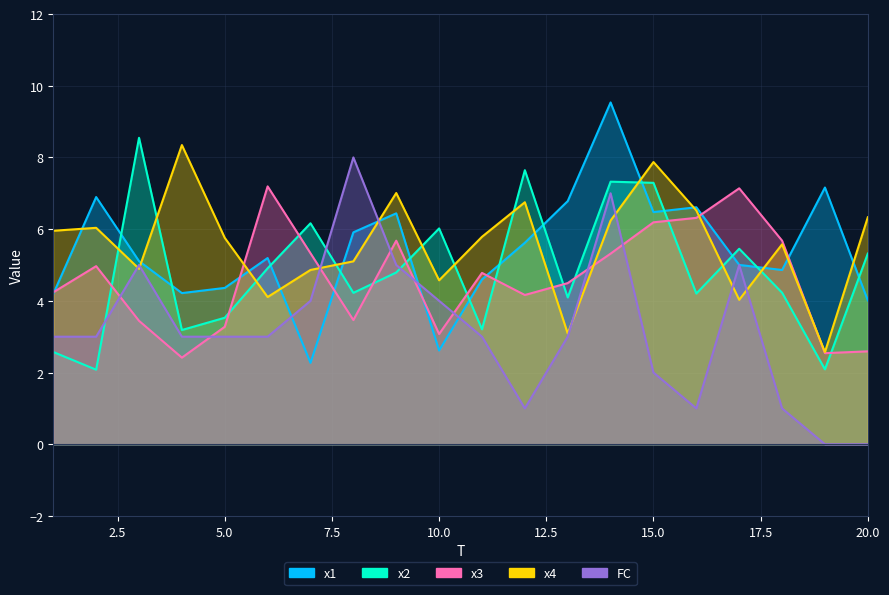

Where does the FC series first go above 3?

3